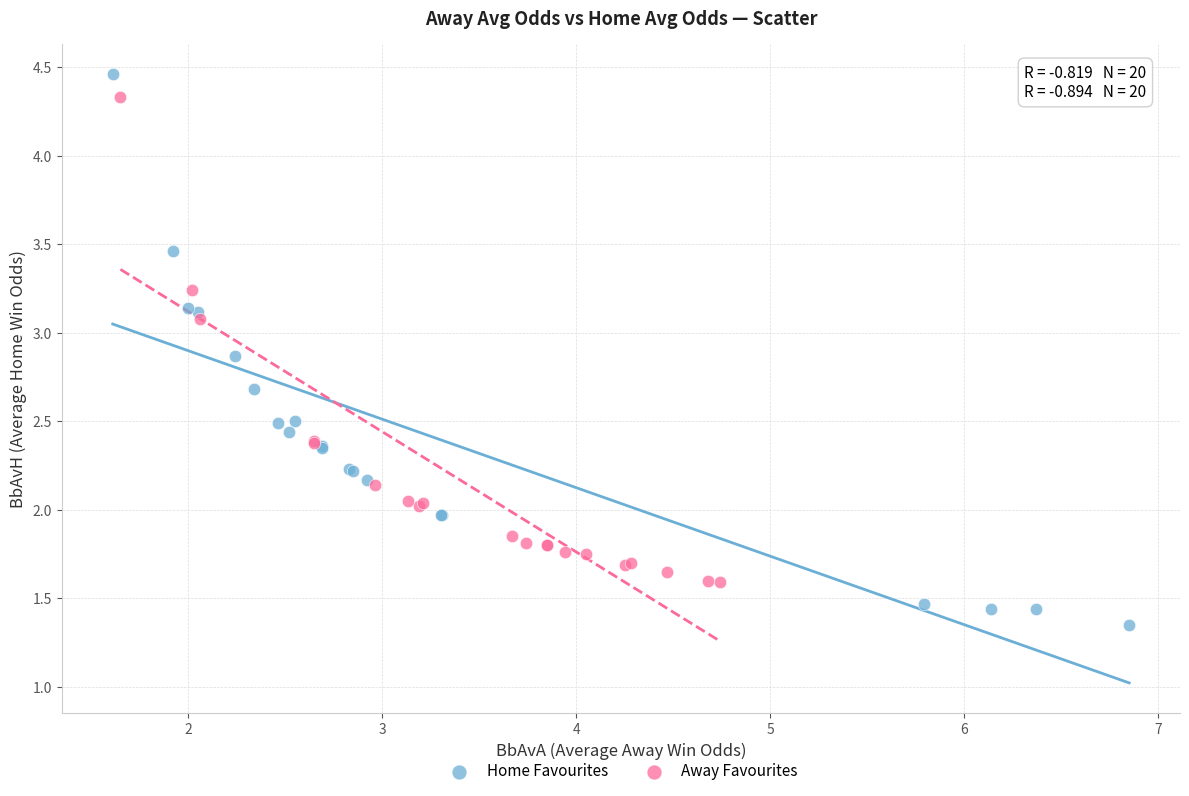

Which series has the widest spread of Y values?

Away Favourites